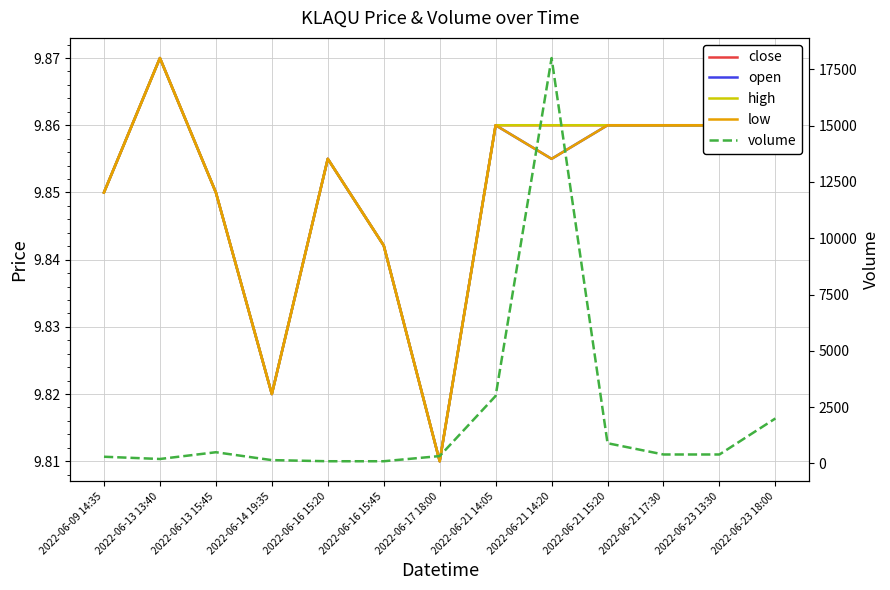

How many lines are shown in the chart?

5